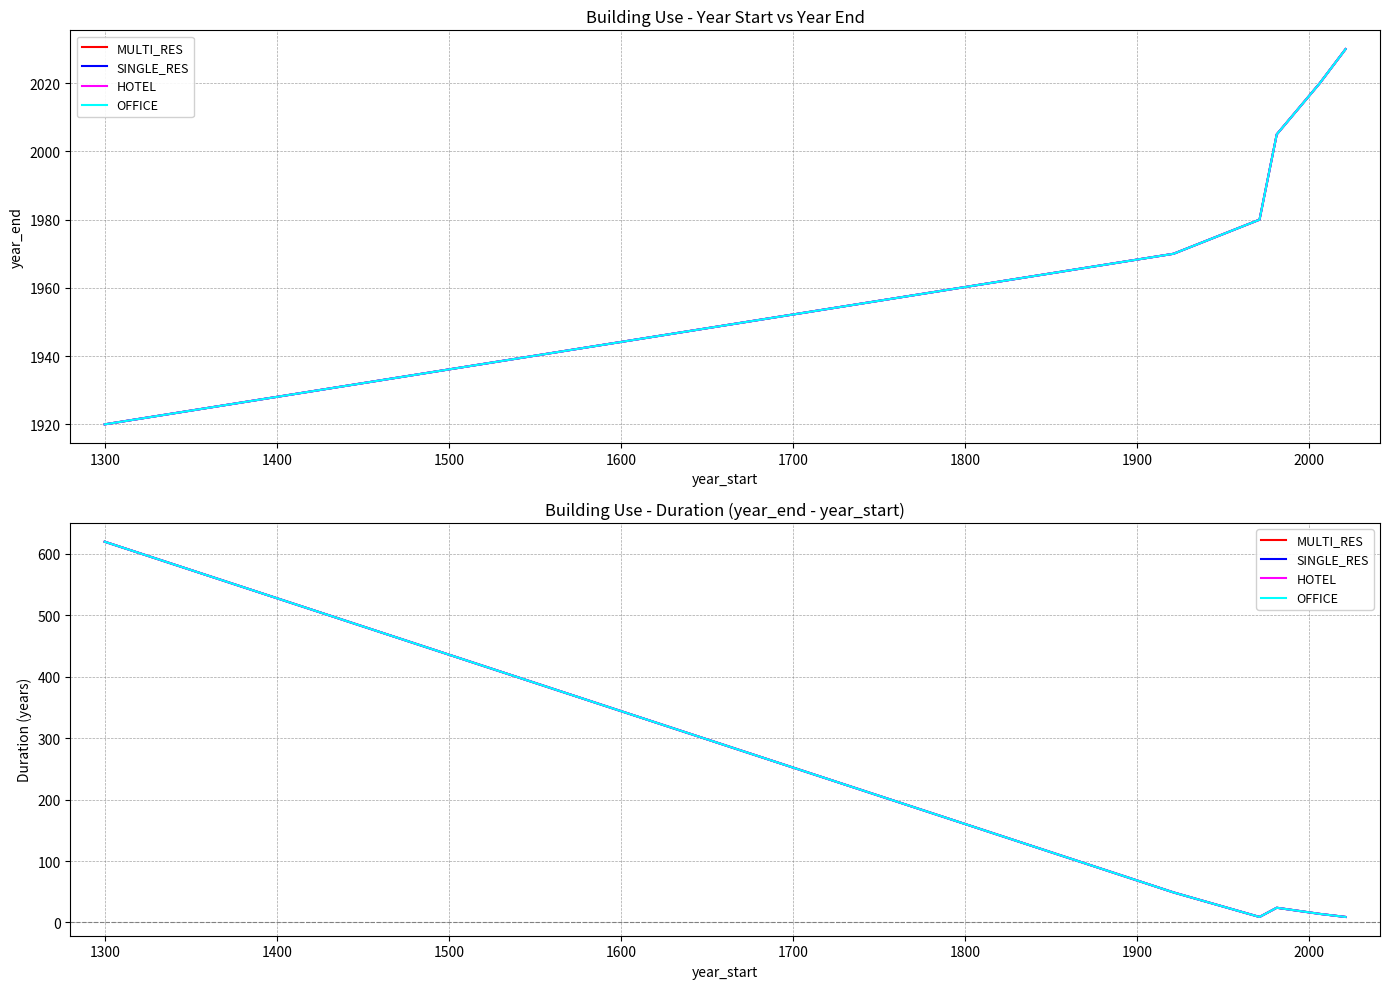

Rank the series at 1400 from lowest to highest value.

MULTI_RES, SINGLE_RES, HOTEL, OFFICE